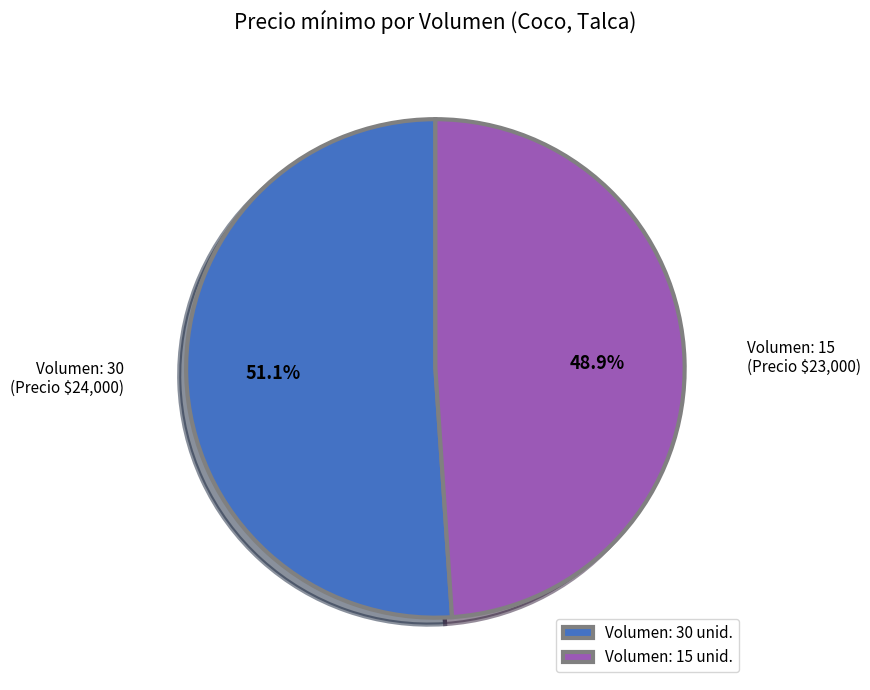

Rank the categories by value from lowest to highest.

Volumen: 15 unid., Volumen: 30 unid.